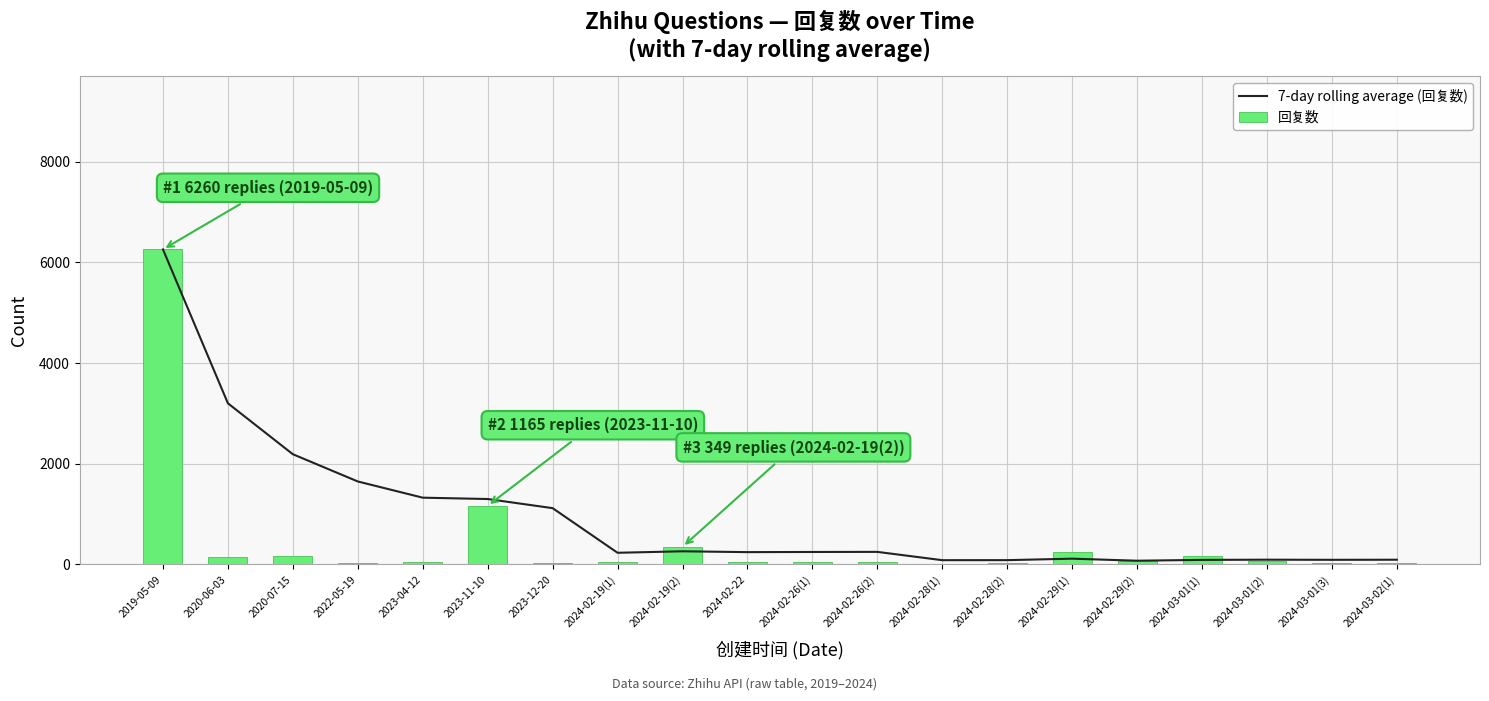

How many values in the 回复数 series exceed 51?

9